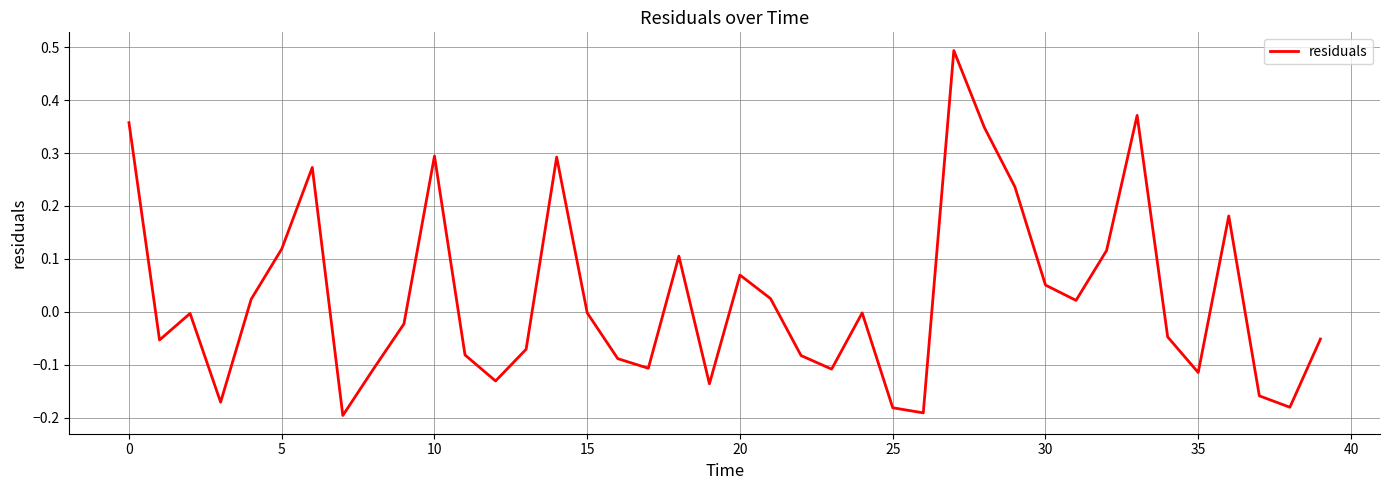

What is the maximum value shown in the chart?

0.5